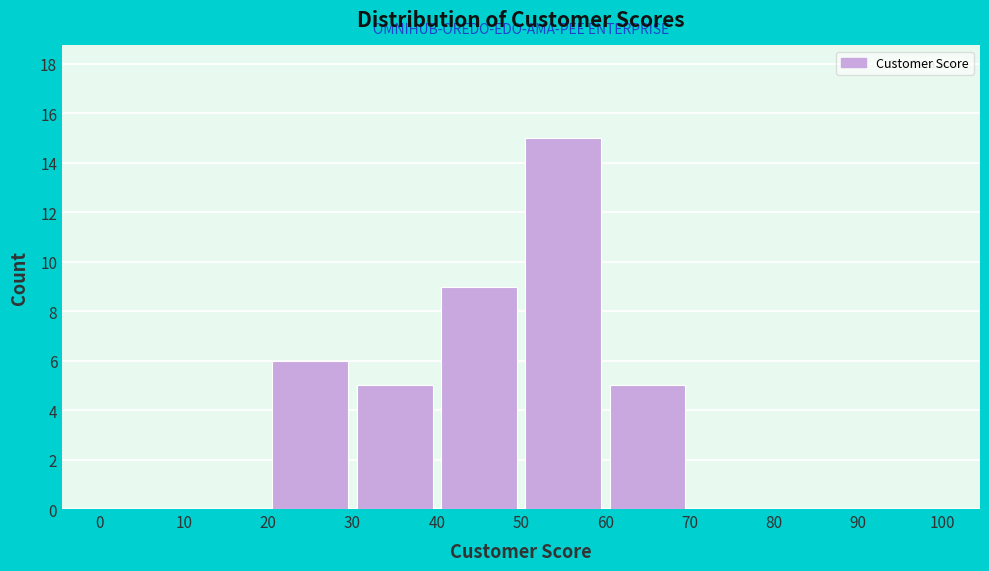

Reading left to right, list every bar in this chart as the range it spans on the x-axis followed by its height. The values are not printed on the chart, so give them approximately, as read against the axis.

0 to 10: 0
10 to 20: 0
20 to 30: 6
30 to 40: 5
40 to 50: 9
50 to 60: 15
60 to 70: 5
70 to 80: 0
80 to 90: 0
90 to 100: 0